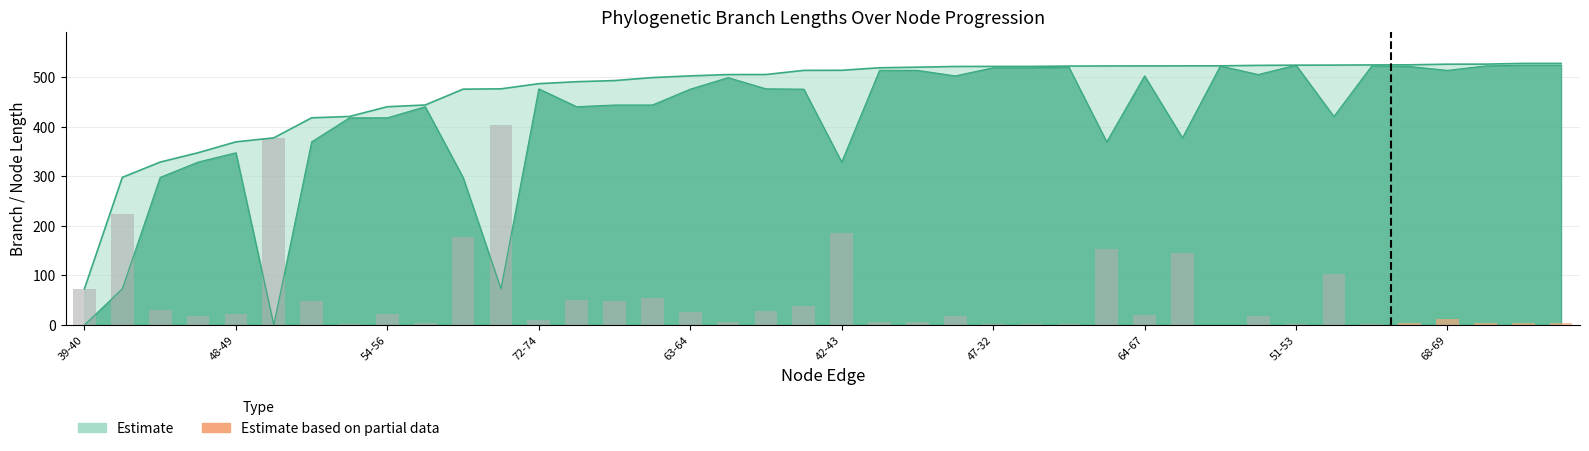

True or false: the data shows 3.6 at 54-56.

True